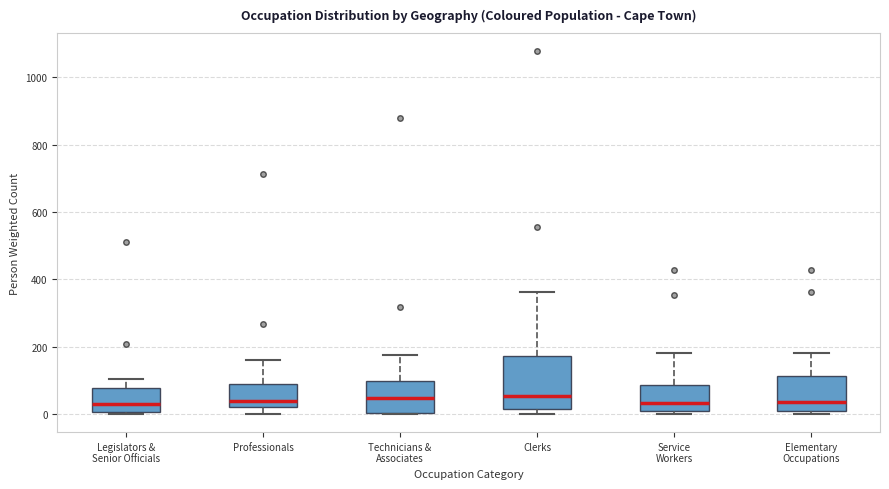

Comparing the boxes themselves (not the whiskers), which one is the tallest?

Clerks